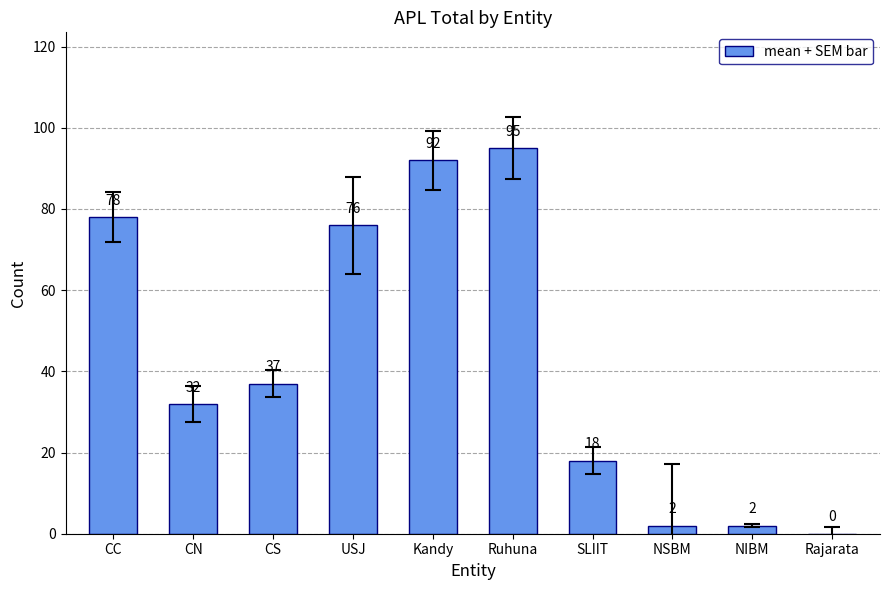

Reading left to right, list all the values displayed in this chart.

78	32	37	76	92	95	18	2	2	0